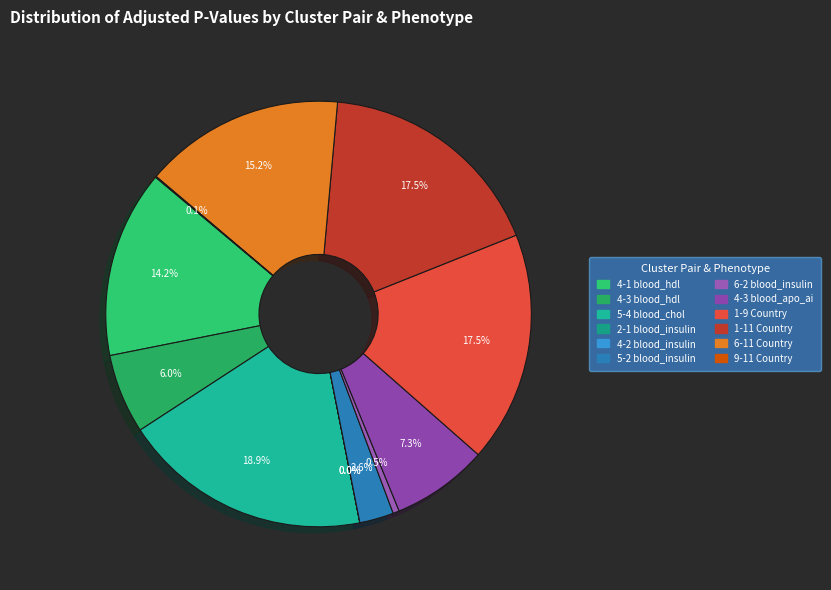

How many segments does this pie chart have?

12